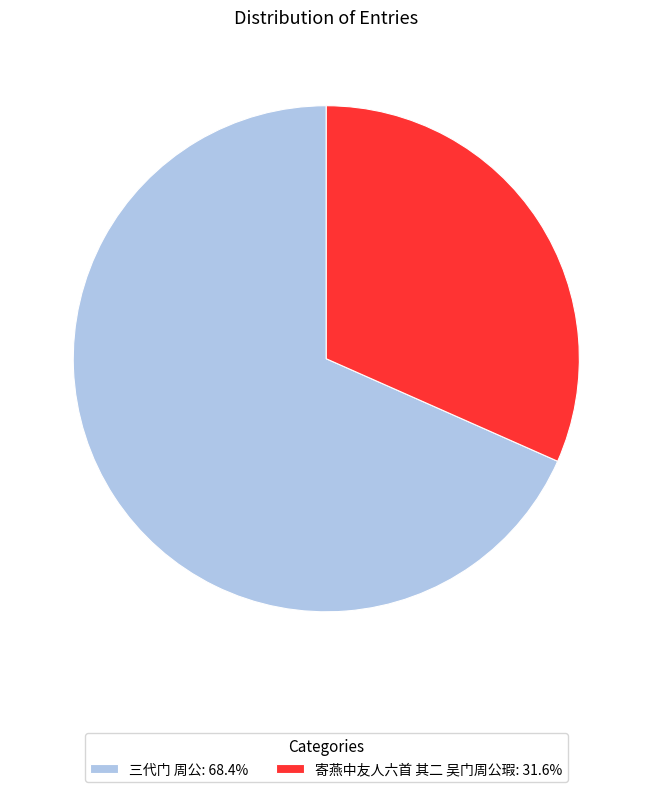

Does 三代门 周公 represent more than half of the total?

Yes